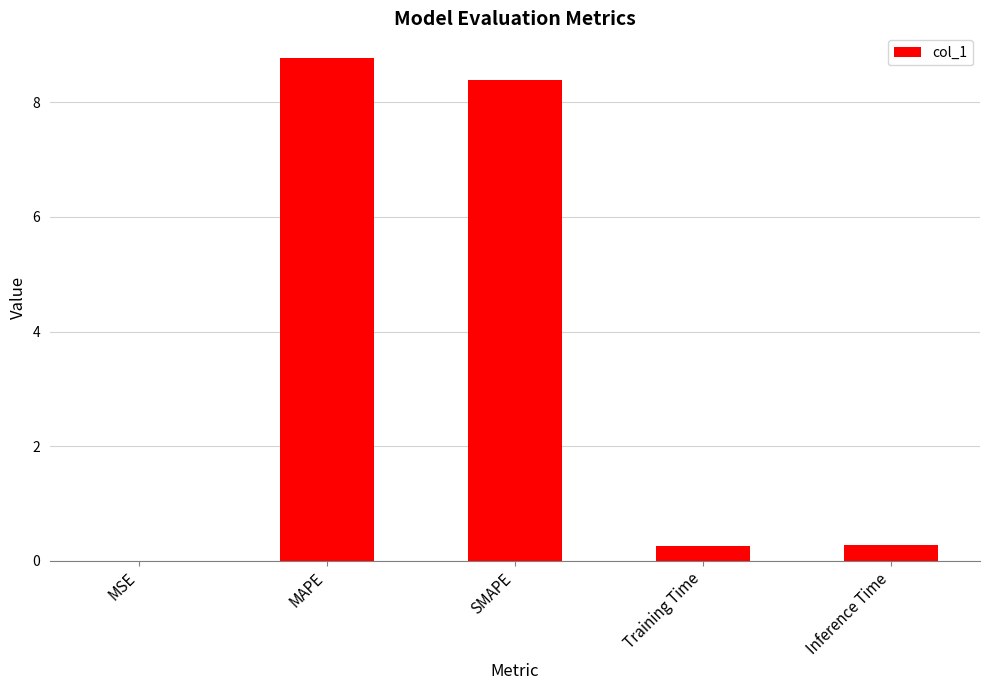

What is the approximate value at MAPE?

8.8